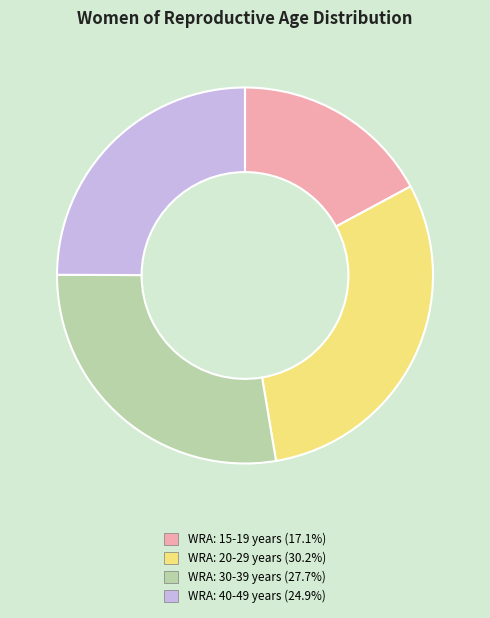

Does WRA: 15-19 years represent more than half of the total?

No